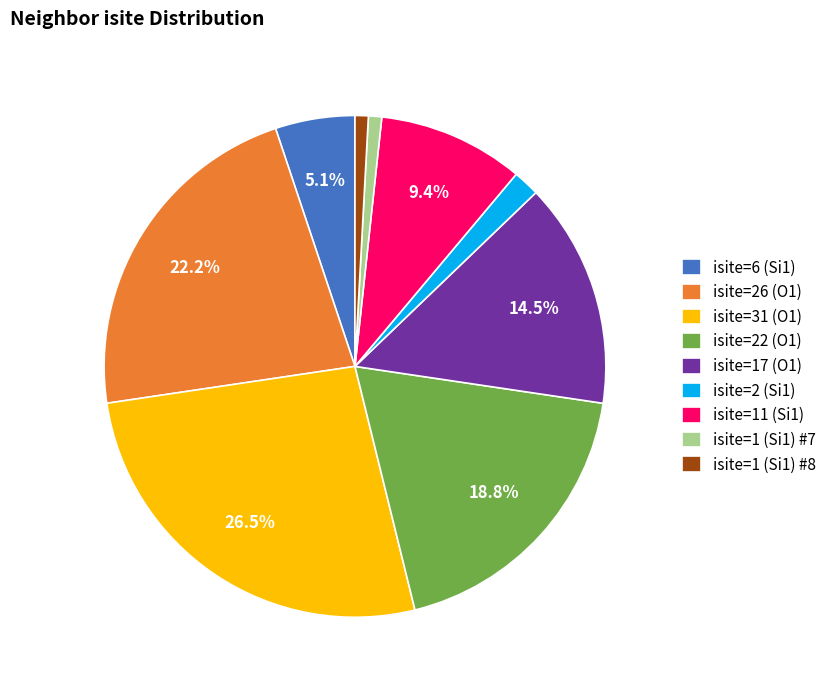

Is there a majority slice in this chart?

No